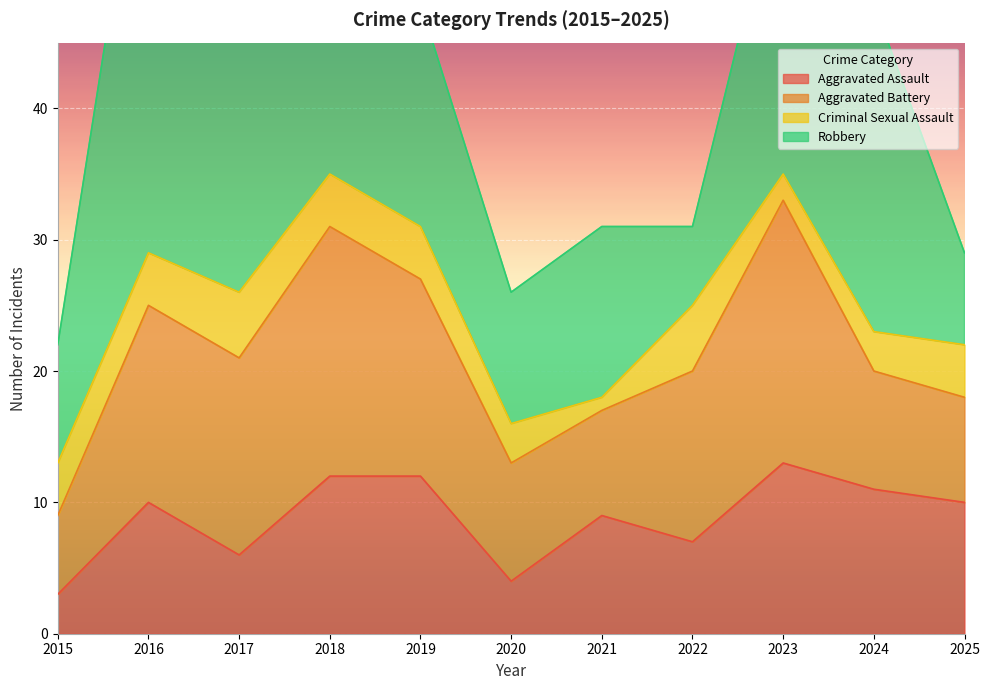

What is the value of the Criminal Sexual Assault point at the 4th from the left?

4